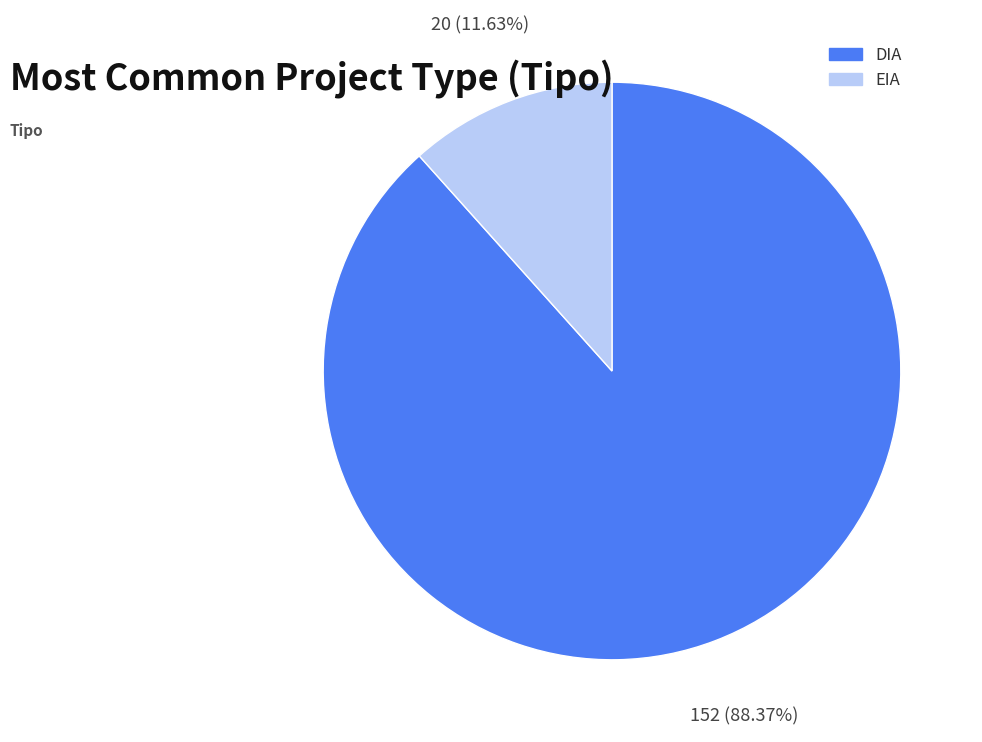

How many slices are in this pie chart?

2